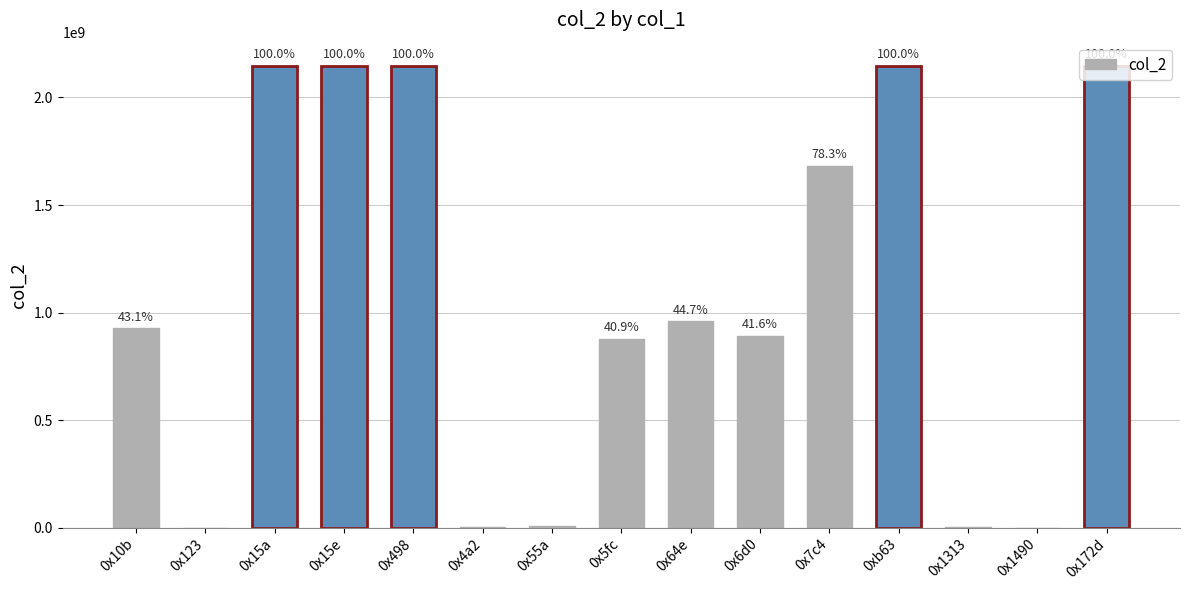

How many values exceed 926234424?

7